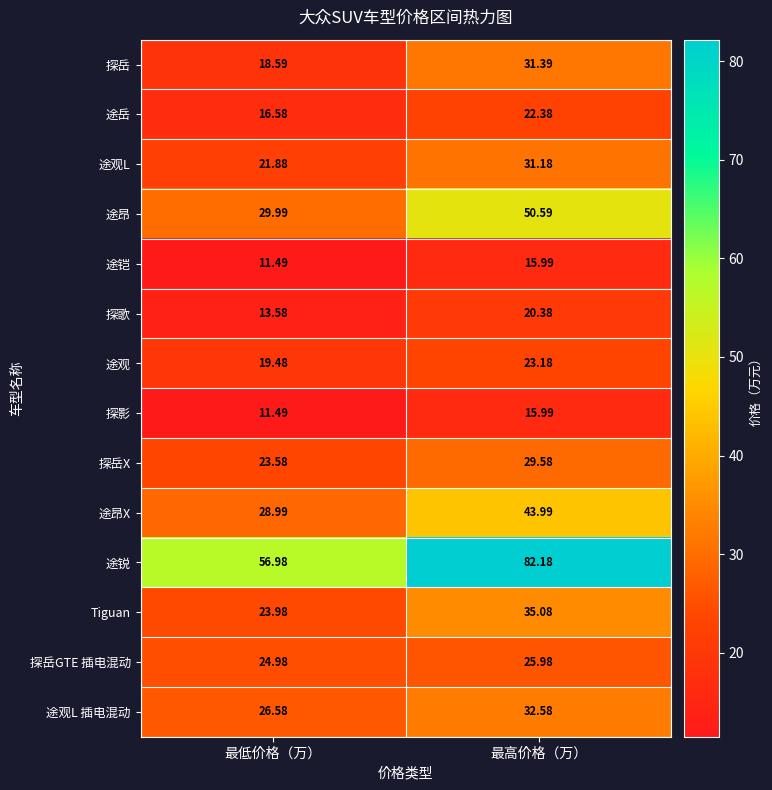

How many values in the 途观L series are below 31?

1